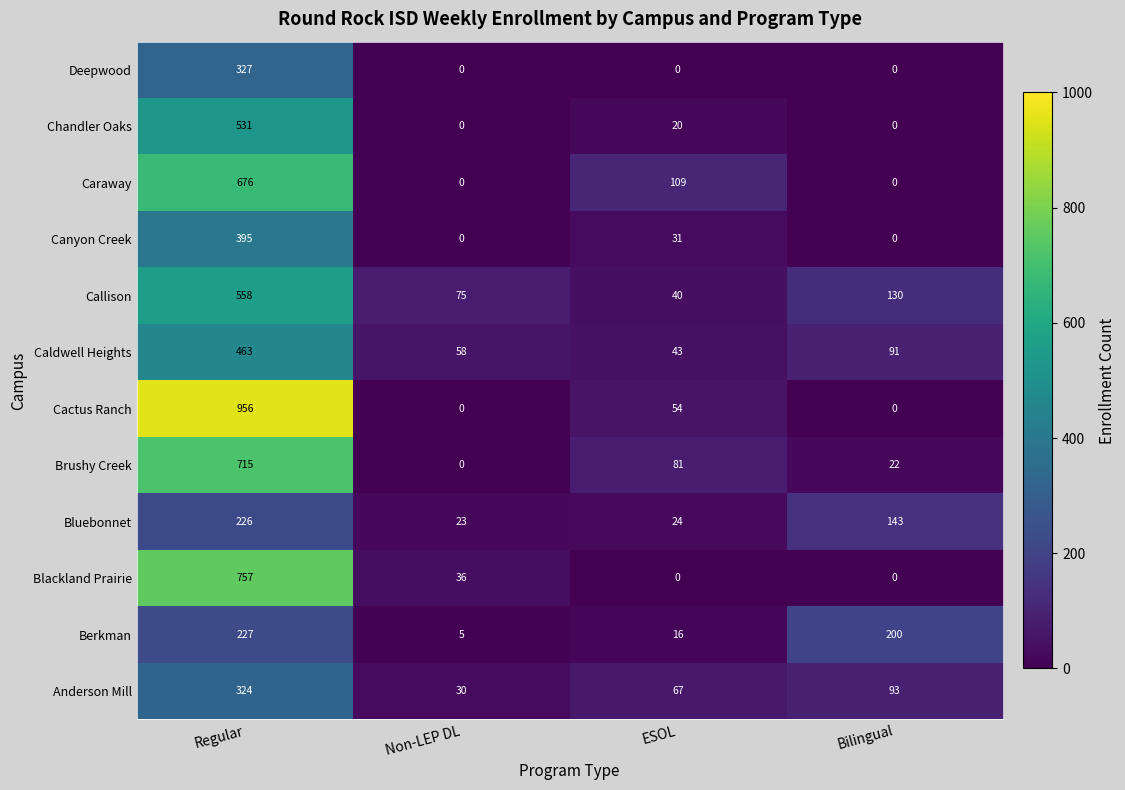

What is the sum of all Caraway values?

785